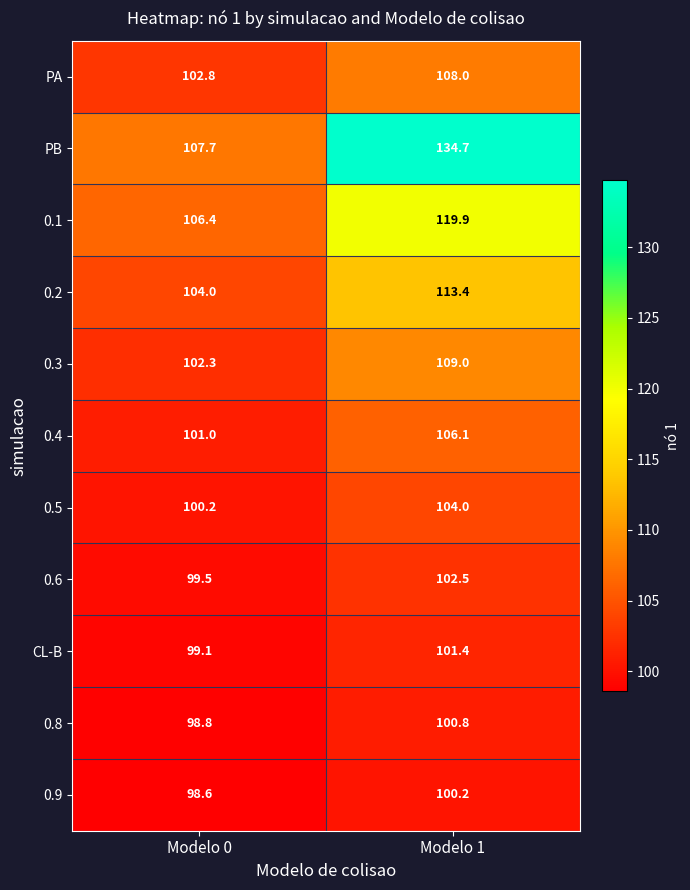

What is the maximum value shown in the chart?

134.7